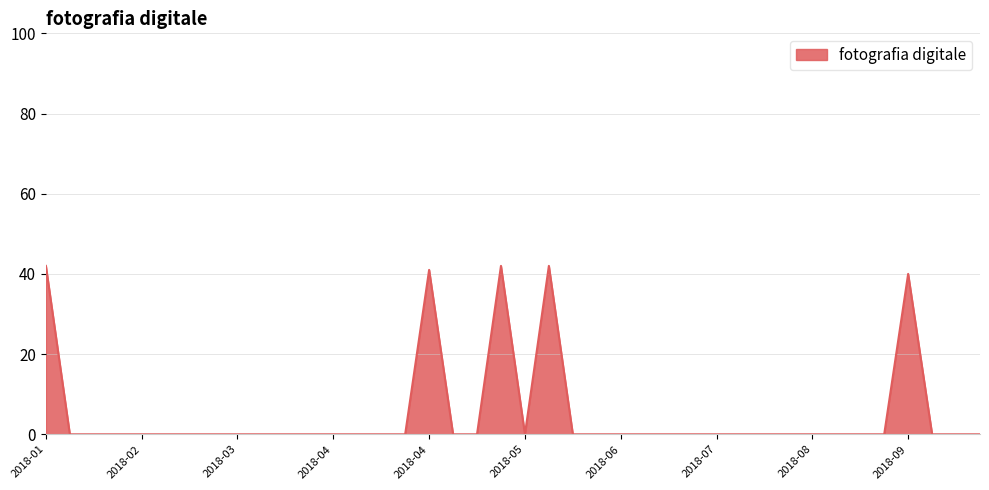

What is the difference between the maximum and minimum values?

42